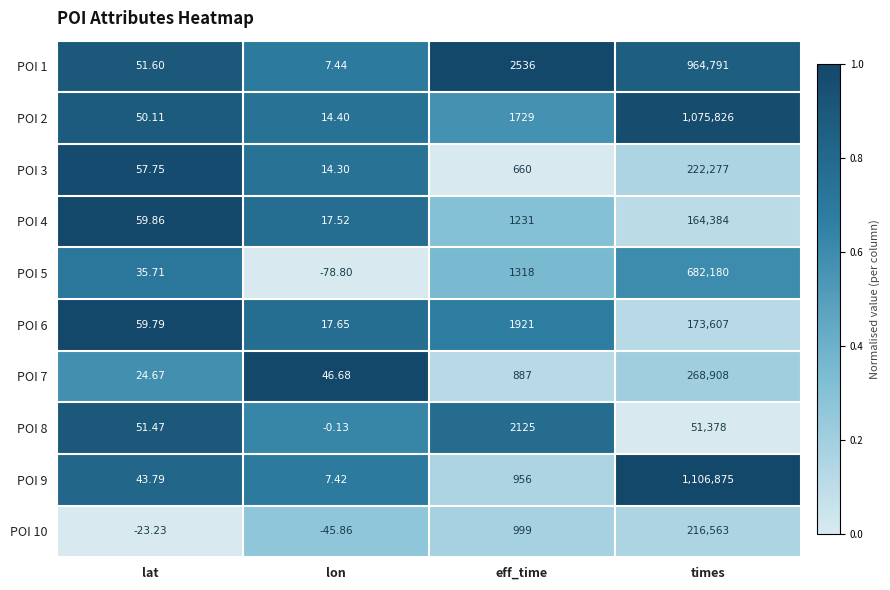

Is the value of POI 3 at eff_time greater than the value of POI 9 at eff_time?

No